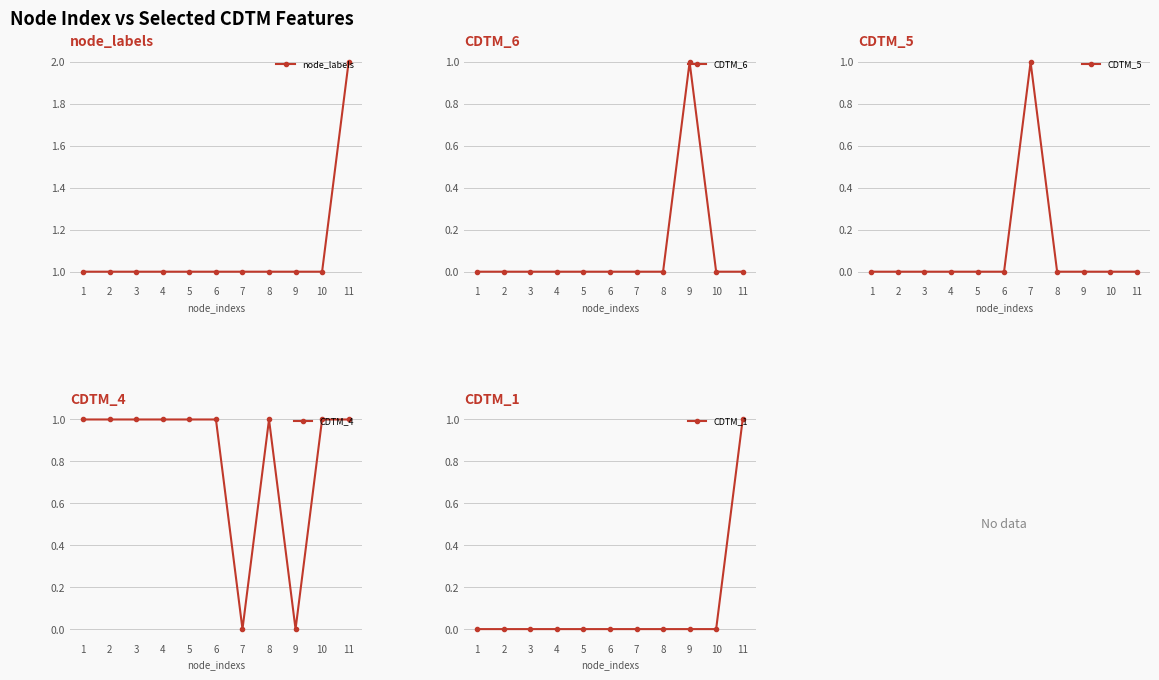

True or false: CDTM_1 has more than 1 points higher than both neighbors.

False